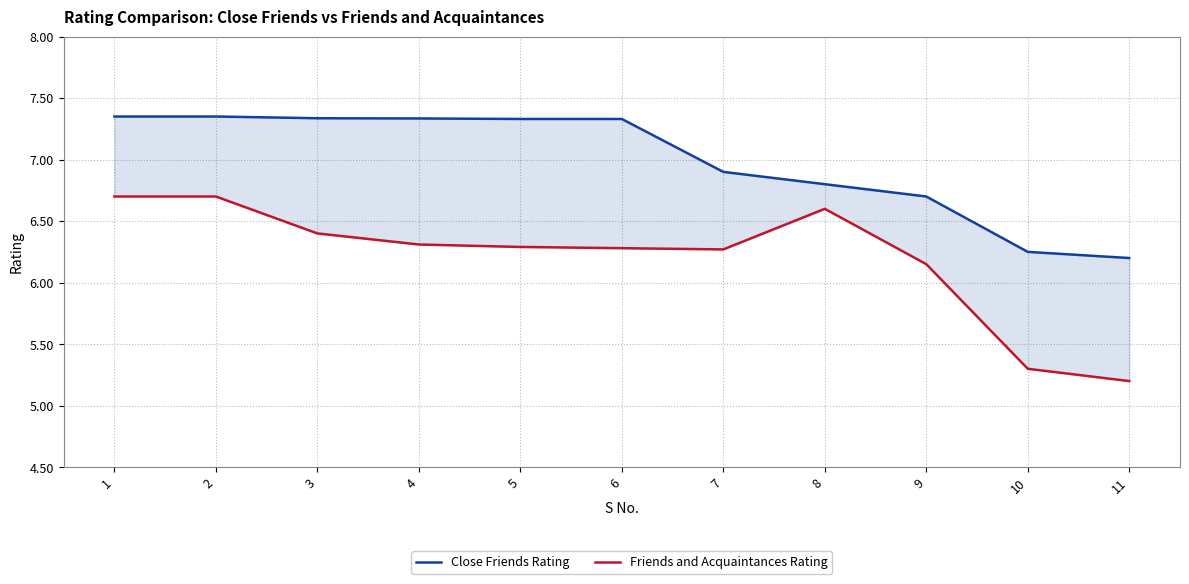

Count the number of data series in this chart.

2